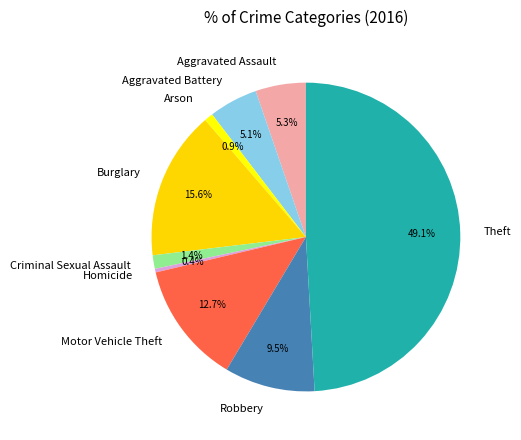

Combined, do Criminal Sexual Assault and Arson account for over 50%?

No